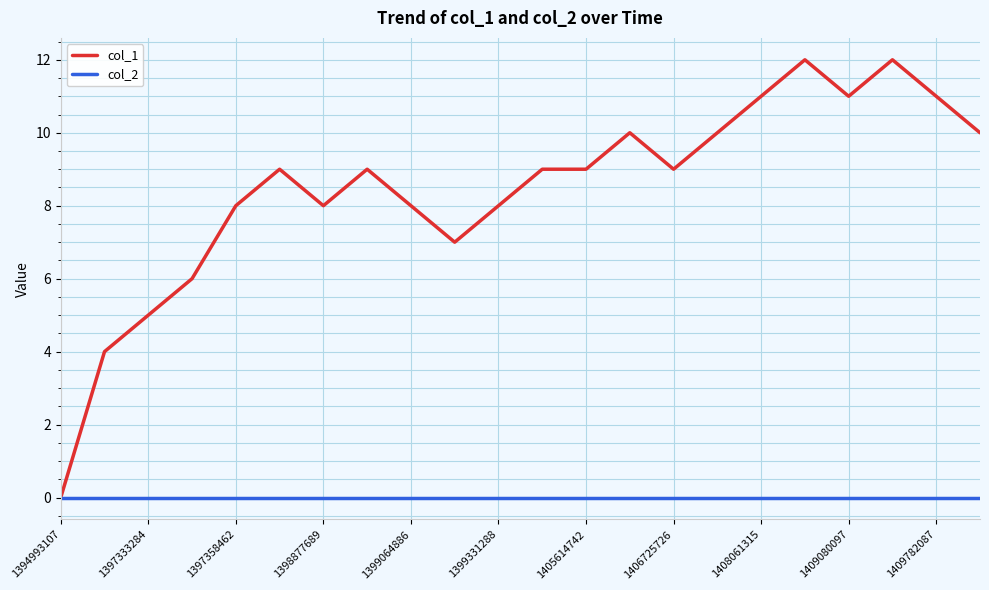

List the series in order of their peak value, highest first.

col_1, col_2